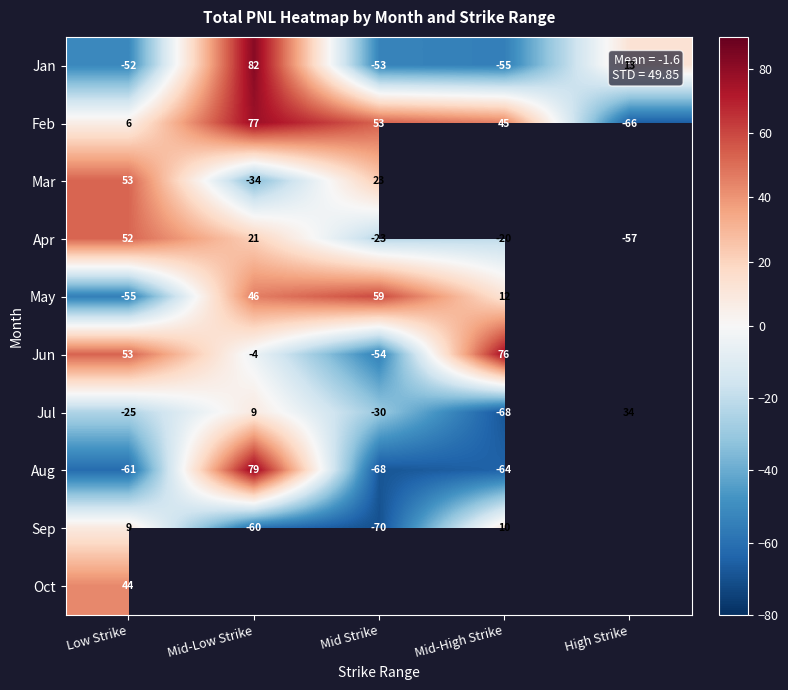

At which label does Apr reach its minimum?

High Strike